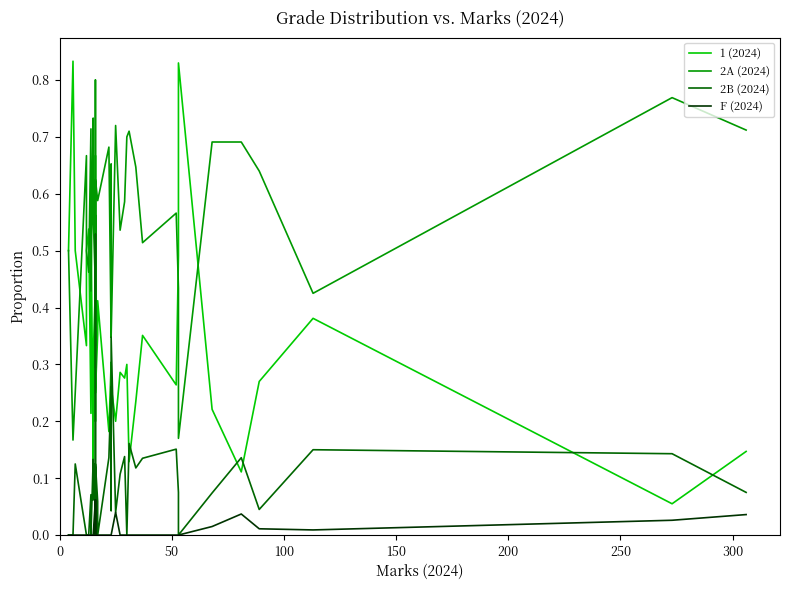

What is the difference between the maximum and minimum values in the 2A (2024) series?

0.6